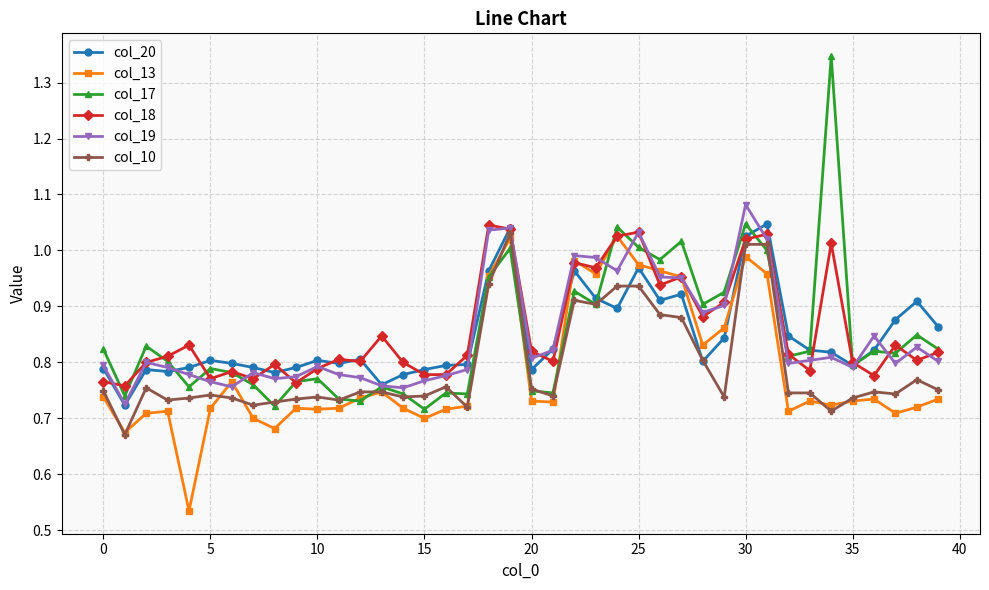

At how many categories does at least one series exceed 0?

40